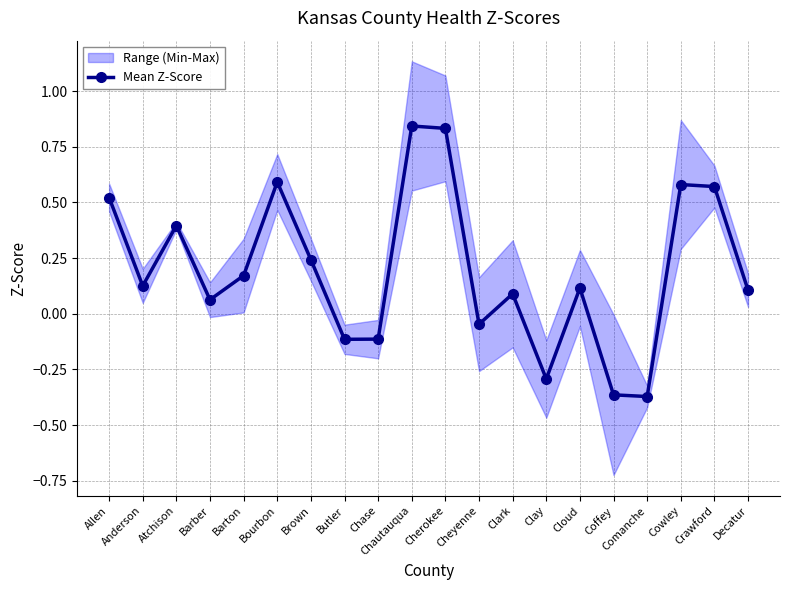

Is it true that the value at Clark is 0.1?

True